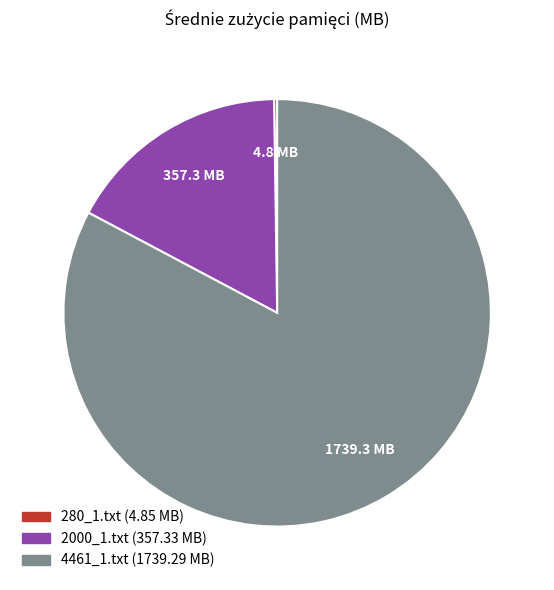

Does any single category account for the majority?

Yes